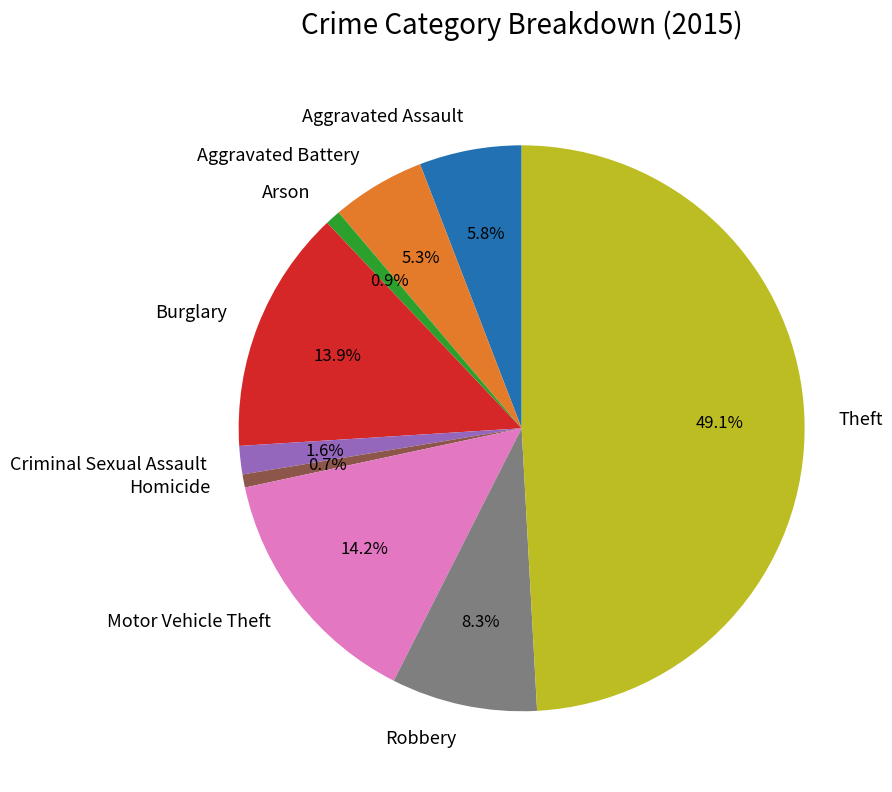

Is it true that Robbery is 15% of the pie?

False